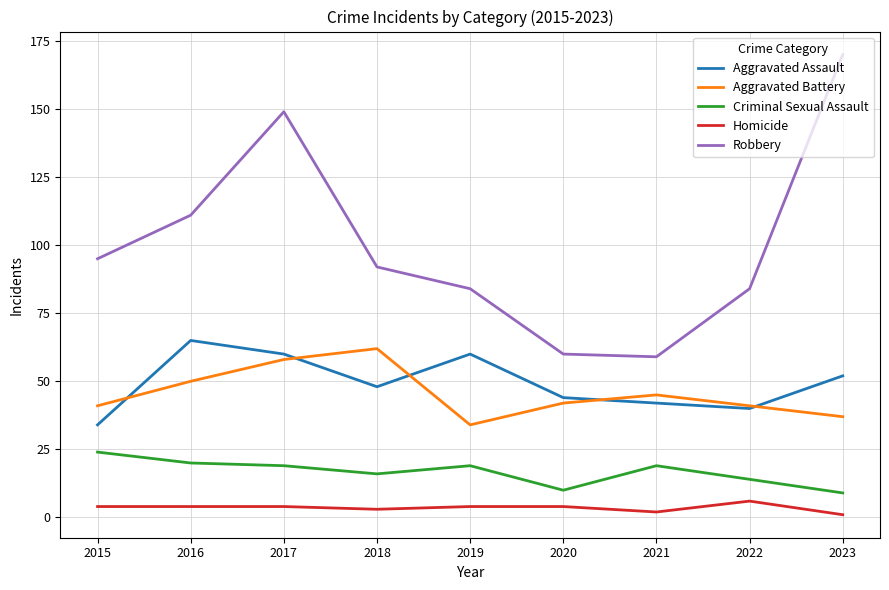

The value of Homicide at 2016 is 4. True or false?

True